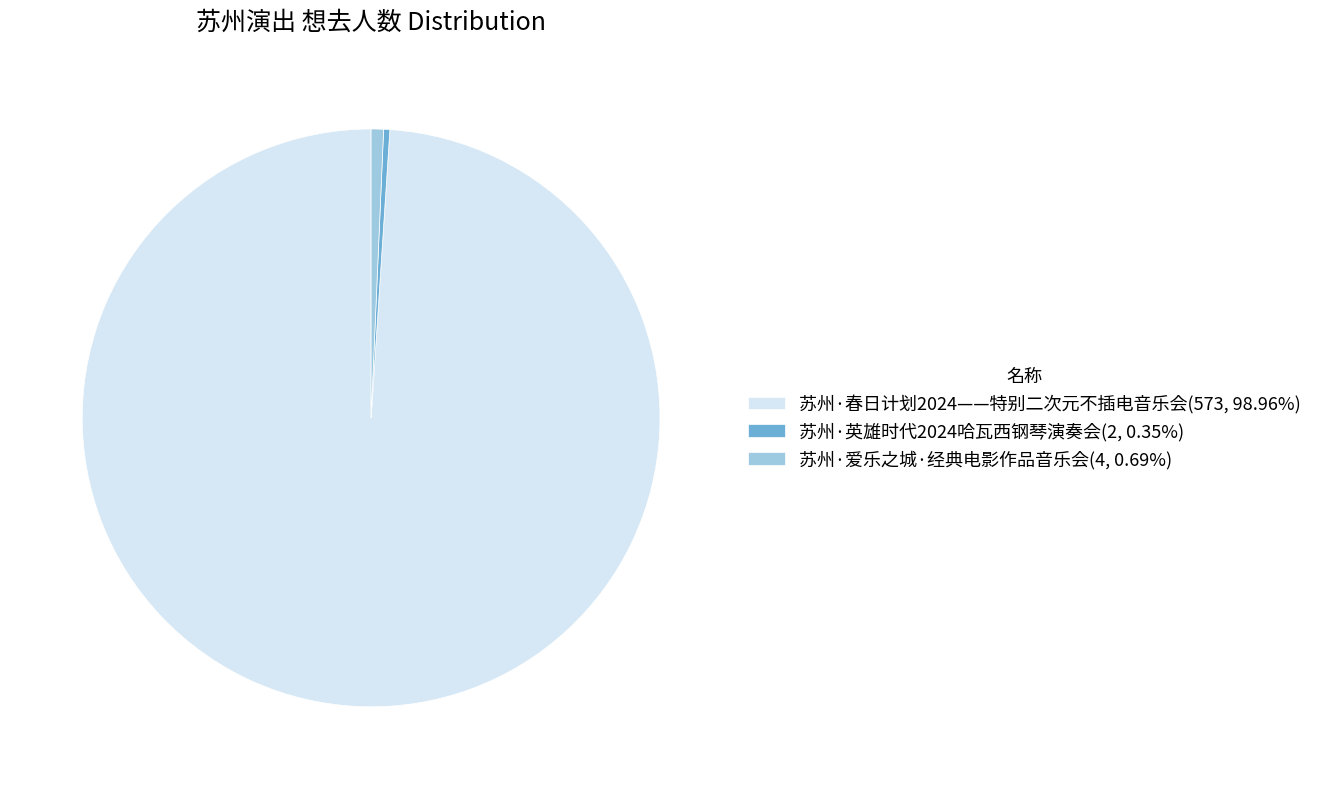

Which category accounts for the majority?

苏州·春日计划2024——特别二次元不插电音乐会